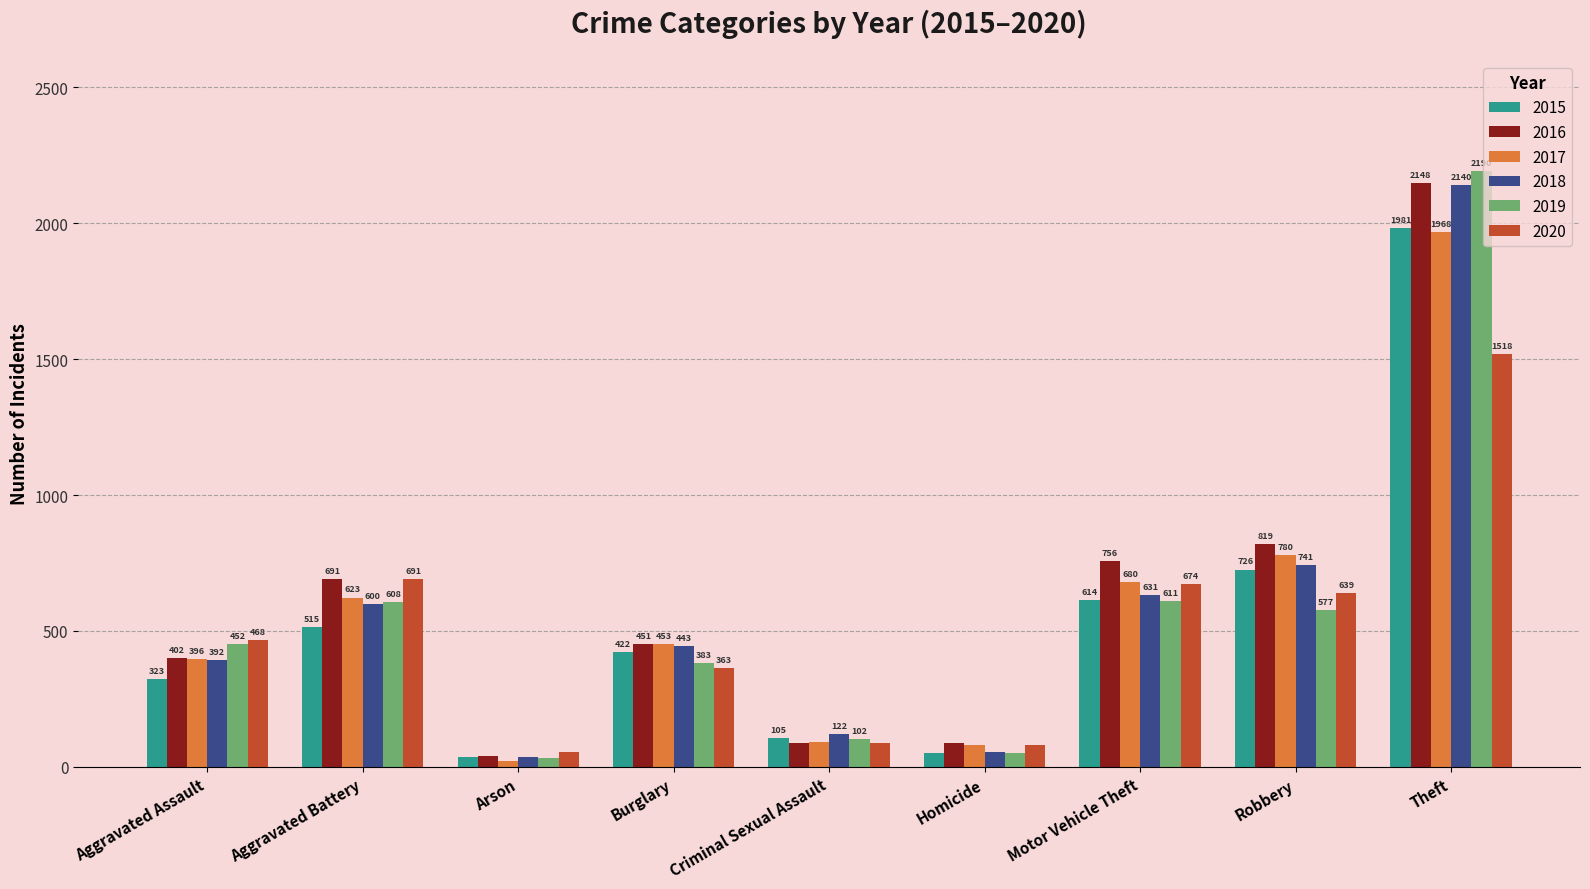

Is the value of 2015 at Motor Vehicle Theft greater than the value of 2016 at Arson?

Yes